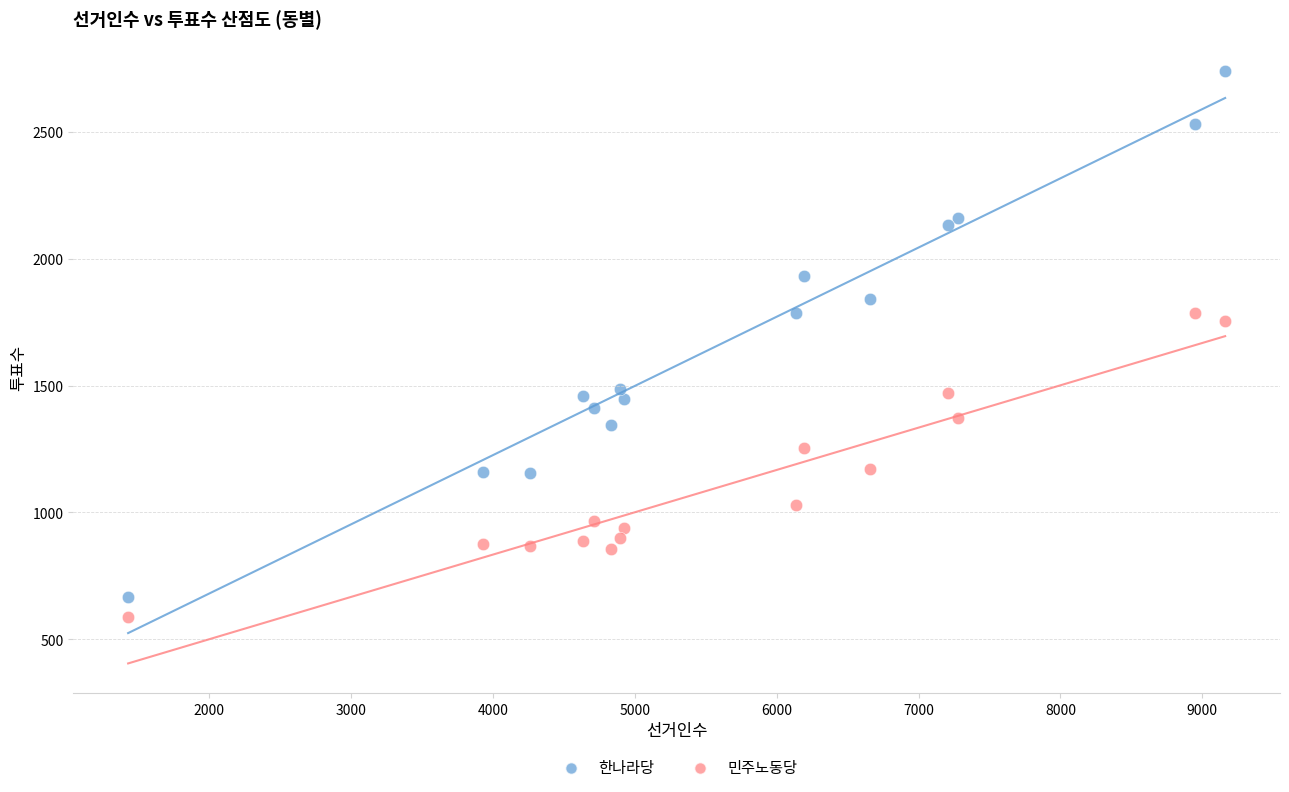

Which series reaches the maximum Y coordinate?

한나라당